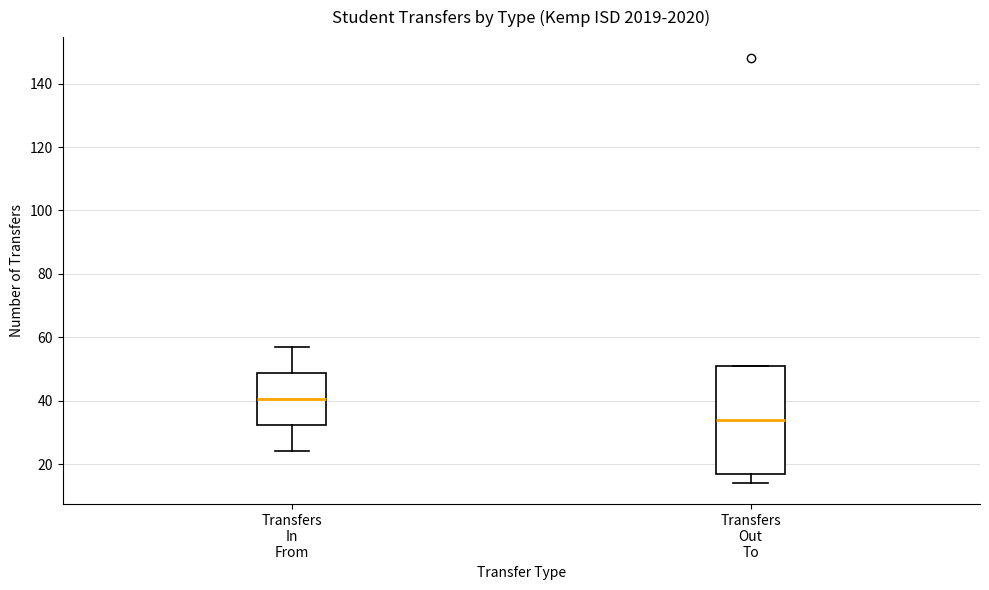

Where is the upper edge of the box for Transfers In From on the y-axis? The values are not printed on the chart, so give them approximately, as read against the axis.

48